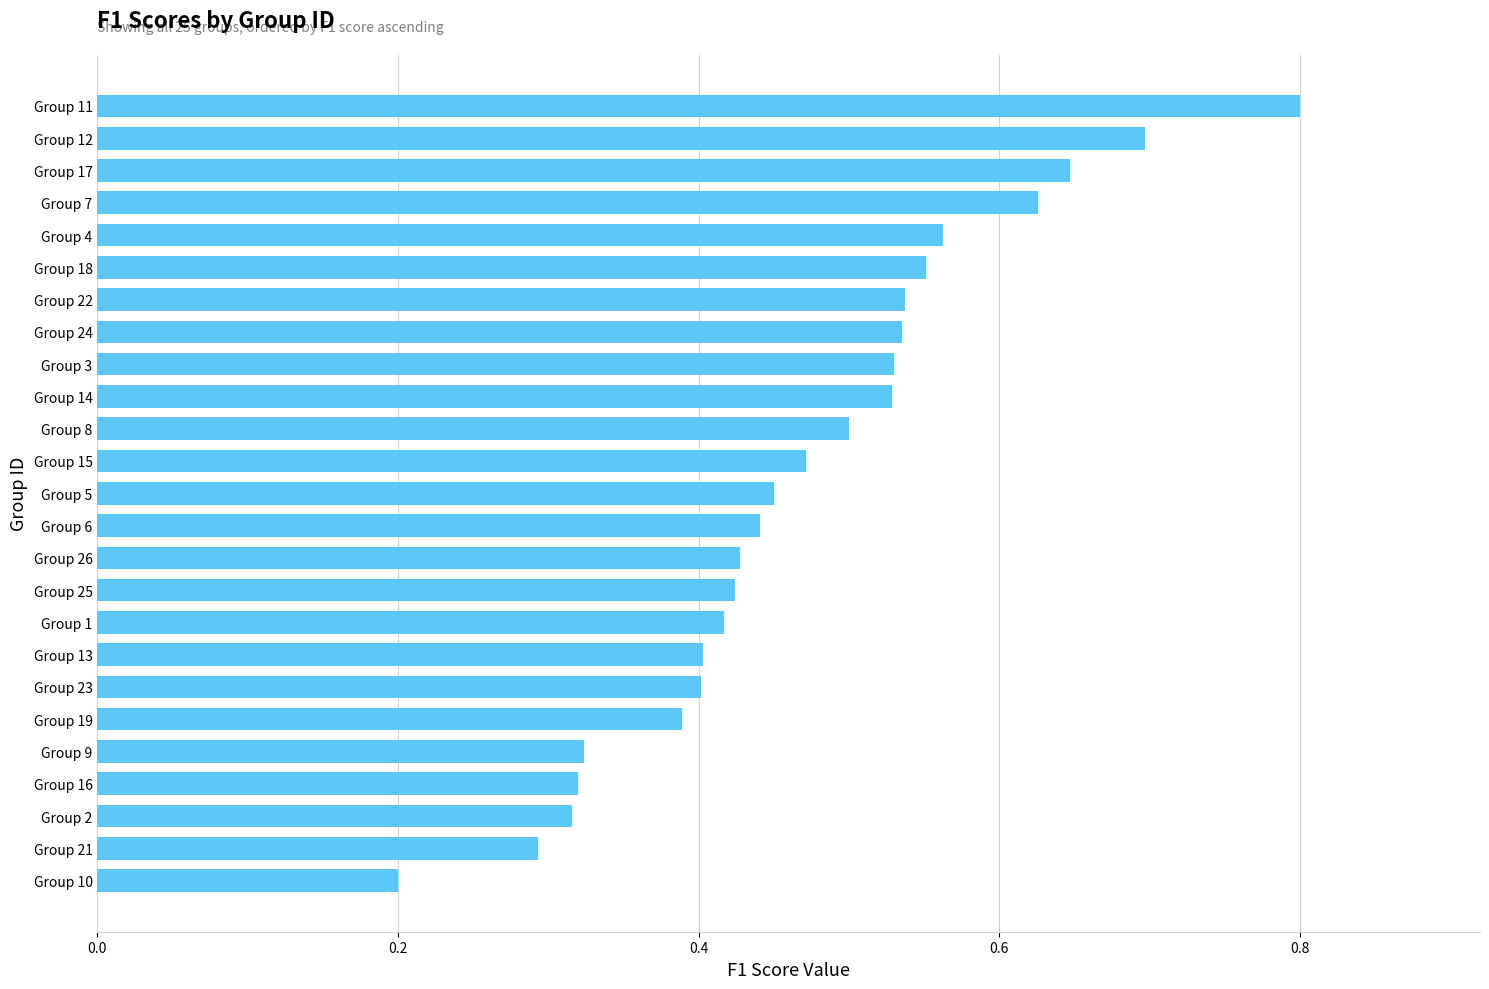

How many values are between 0 and 1?

25